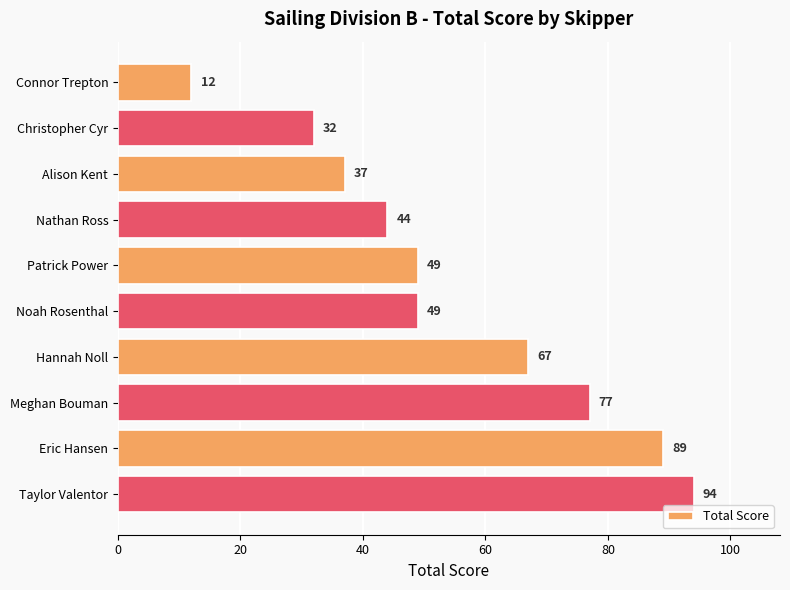

The chart shows a value of 27 at Noah Rosenthal. True or false?

False